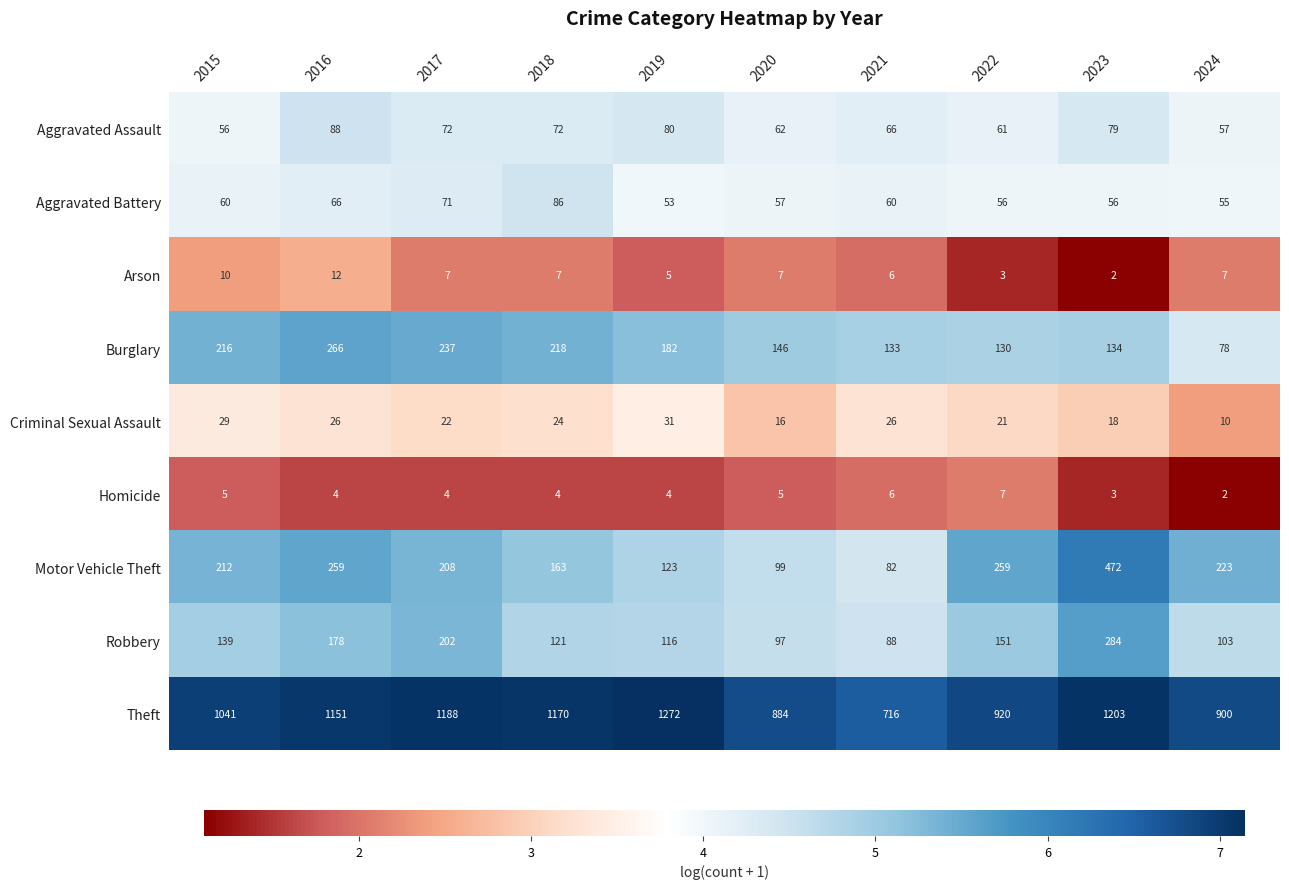

How many series are shown in this chart?

9